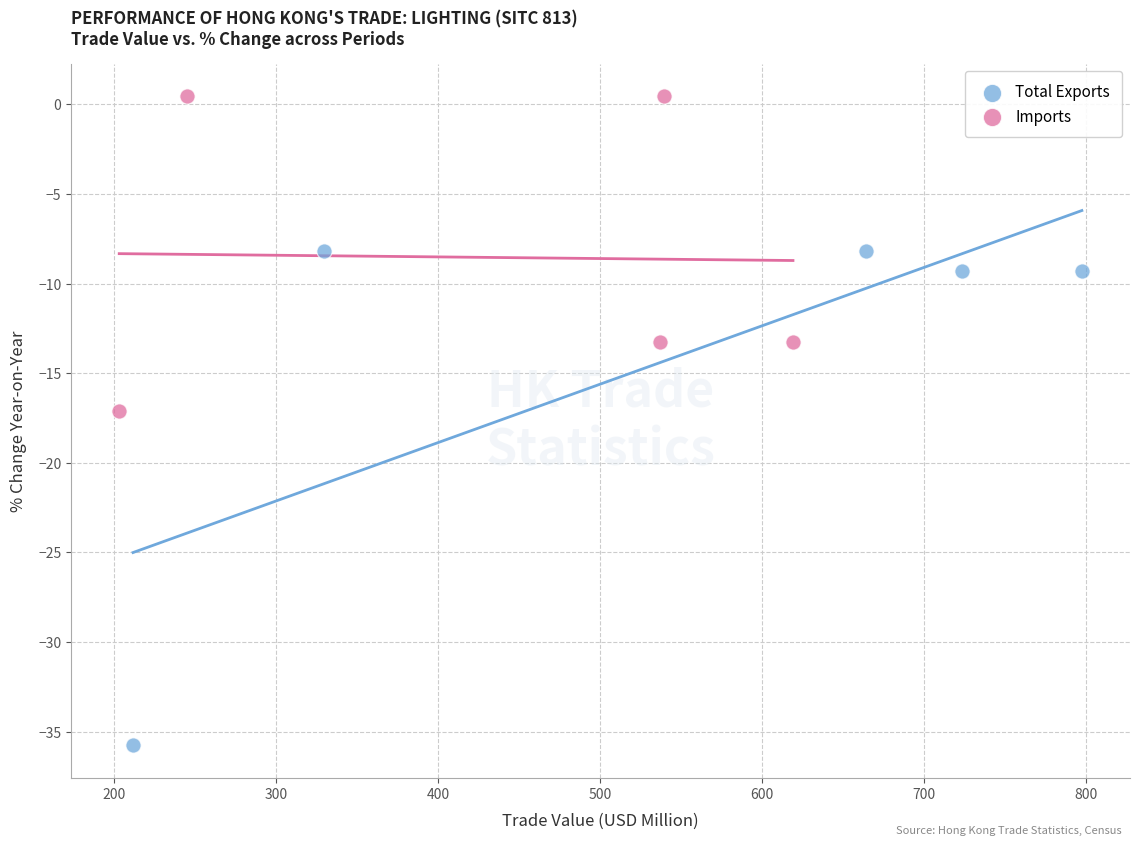

Which series has the largest Y range (max minus min)?

Total Exports